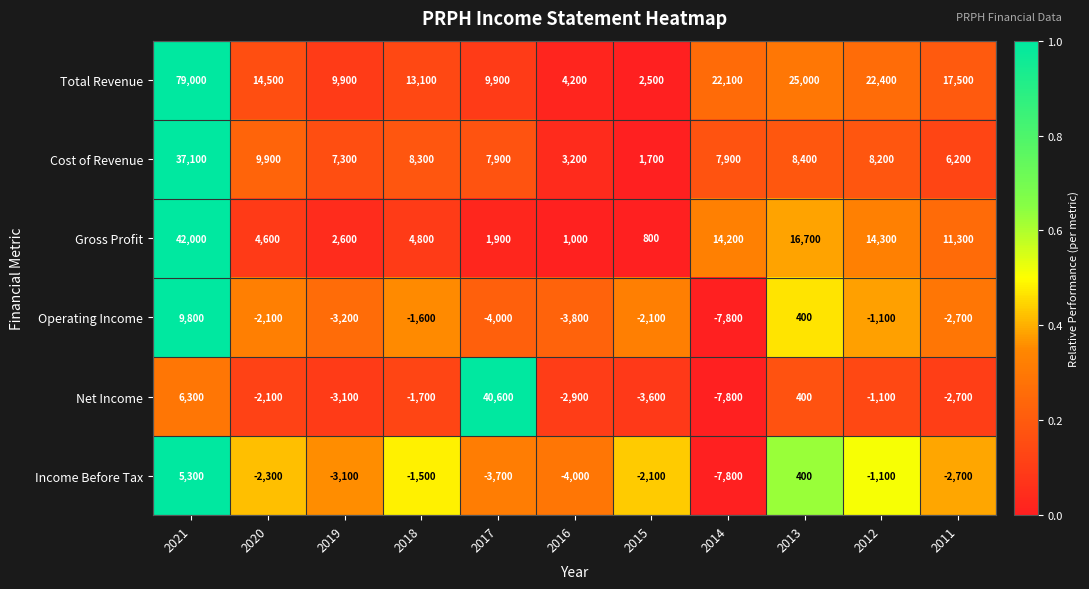

At which category does the chart reach its minimum across all series?

2014